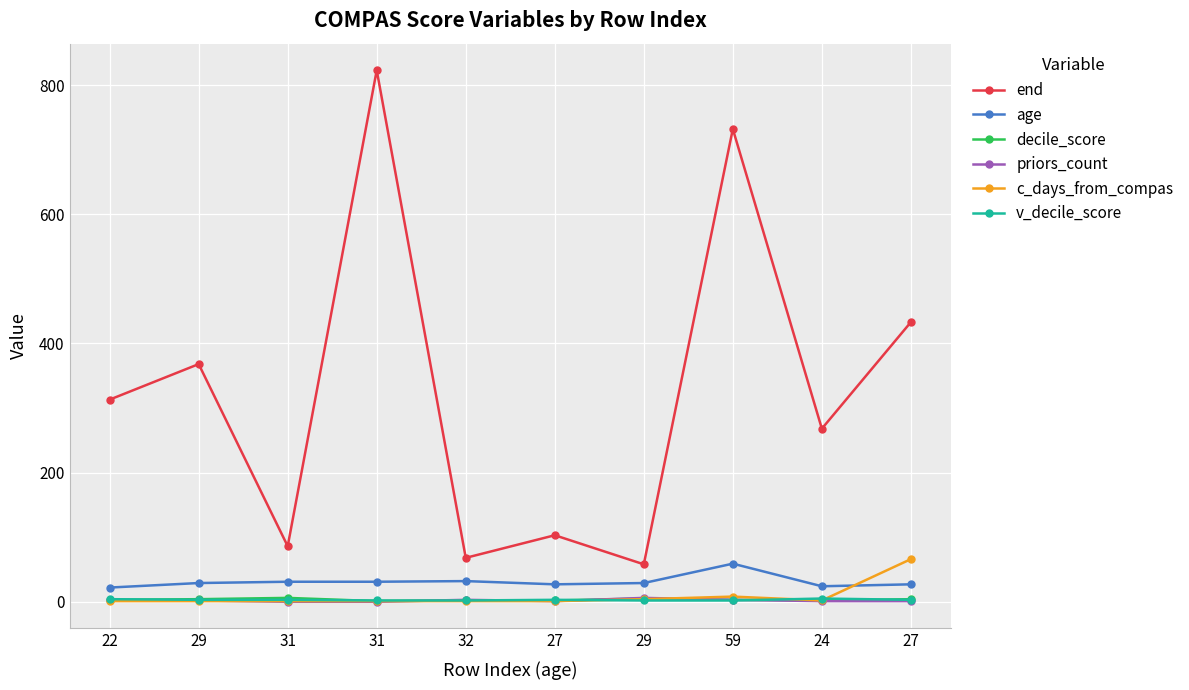

List the labels in order of c_days_from_compas value, smallest first.

22, 29, 31, 31, 32, 27, 24, 29, 59, 27